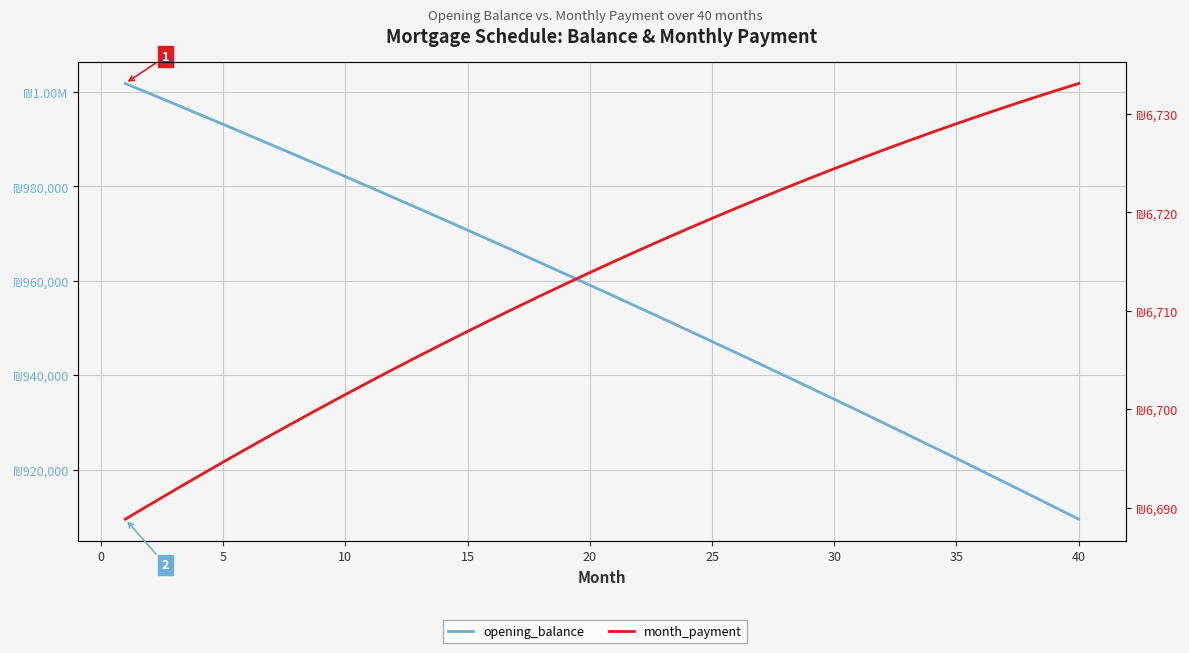

At which label is opening_balance closest to 955661?

20